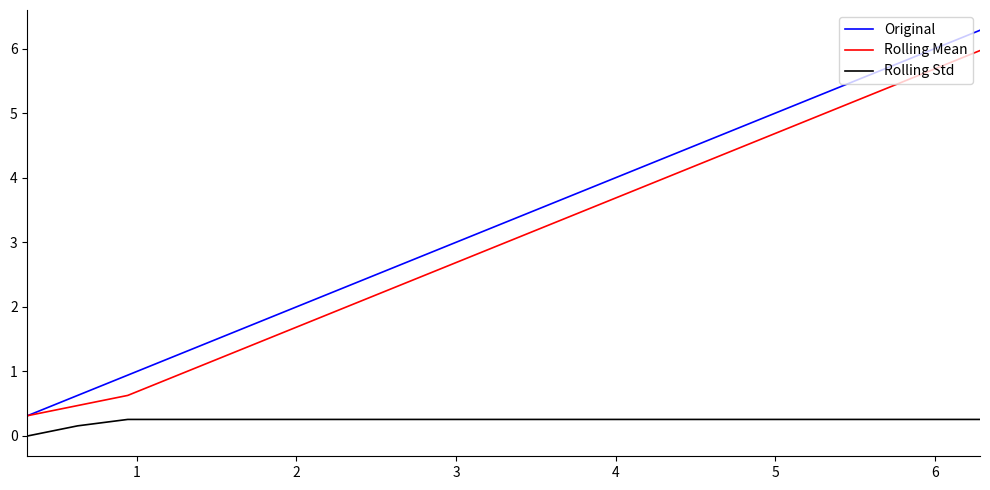

Reading right to left, transcribe all the data shown in this chart.

Original: 6.3	6.0	5.7	5.3	5.0	4.7	4.4	4.1	3.8	3.5	3.1	2.8	2.5	2.2	1.9	1.6	1.3	0.9	0.6	0.3
Rolling Mean: 6.0	5.7	5.3	5.0	4.7	4.4	4.1	3.8	3.5	3.1	2.8	2.5	2.2	1.9	1.6	1.3	0.9	0.6	0.5	0.3
Rolling Std: 0.3	0.3	0.3	0.3	0.3	0.3	0.3	0.3	0.3	0.3	0.3	0.3	0.3	0.3	0.3	0.3	0.3	0.3	0.2	0.0